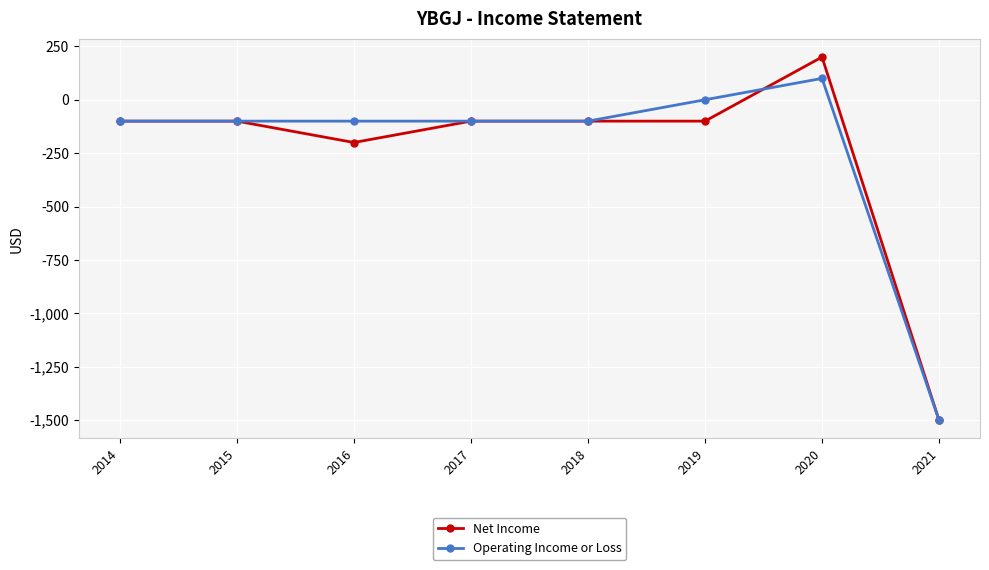

The Net Income series shows -2440 at 2021. True or false?

False